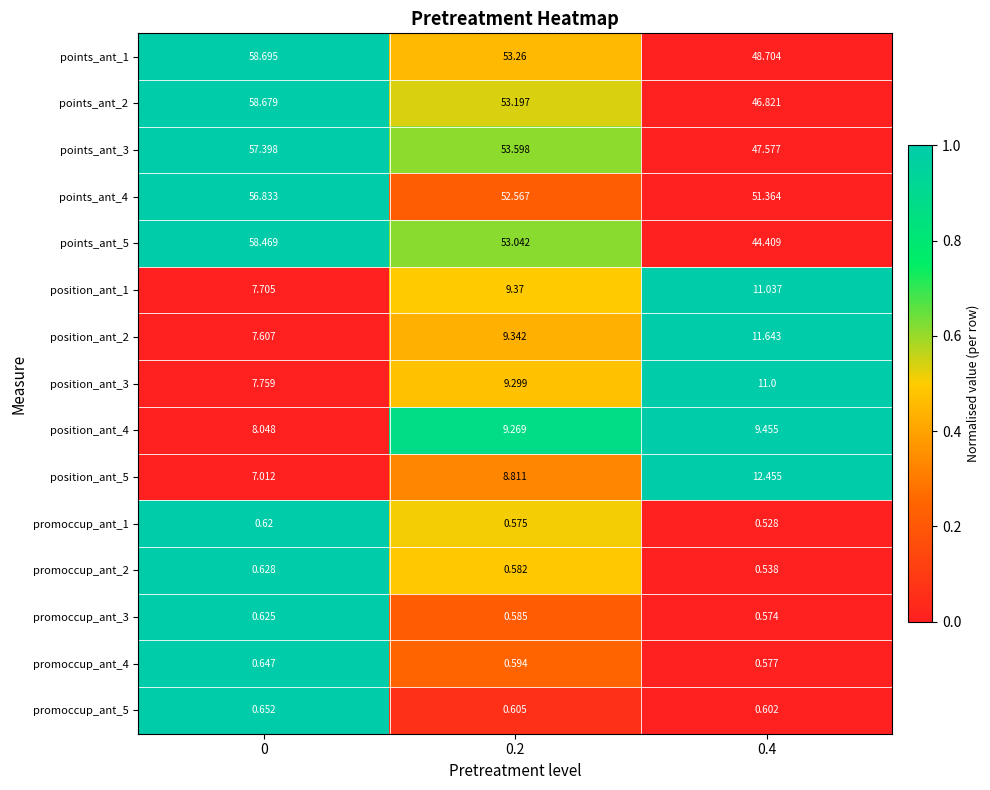

How many series are shown in this chart?

15